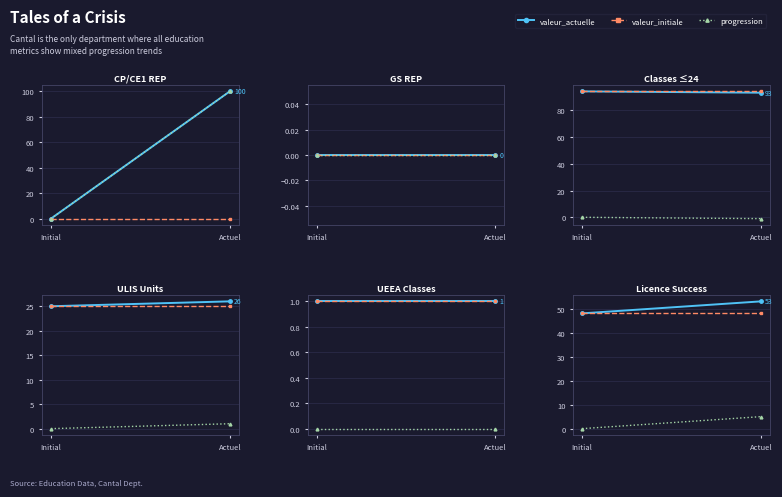

What is the difference between the maximum and minimum values in the valeur_actuelle series?

5